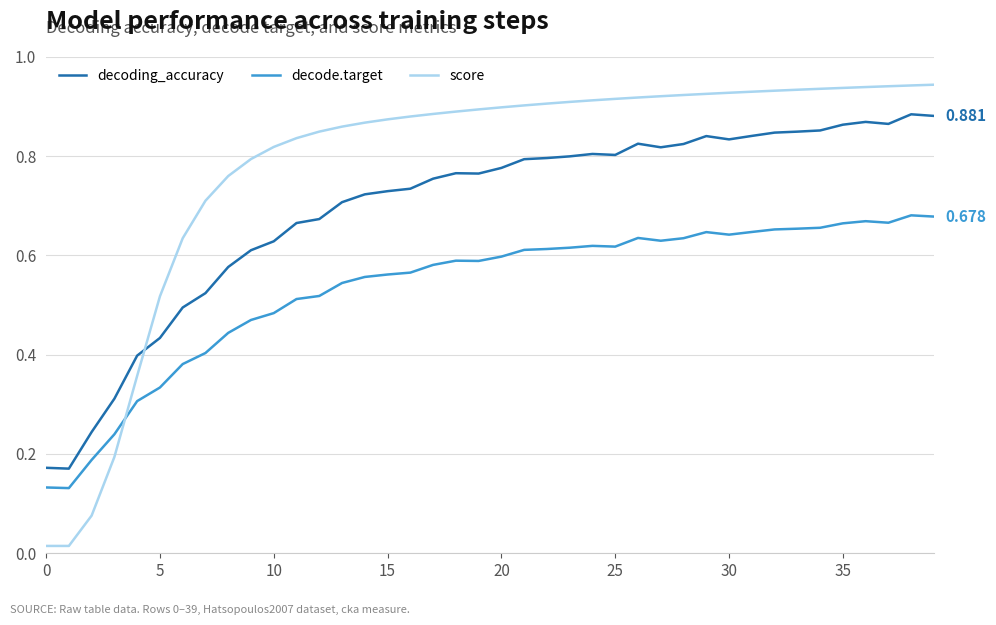

True or false: decode.target and decoding_accuracy cross at least once.

False